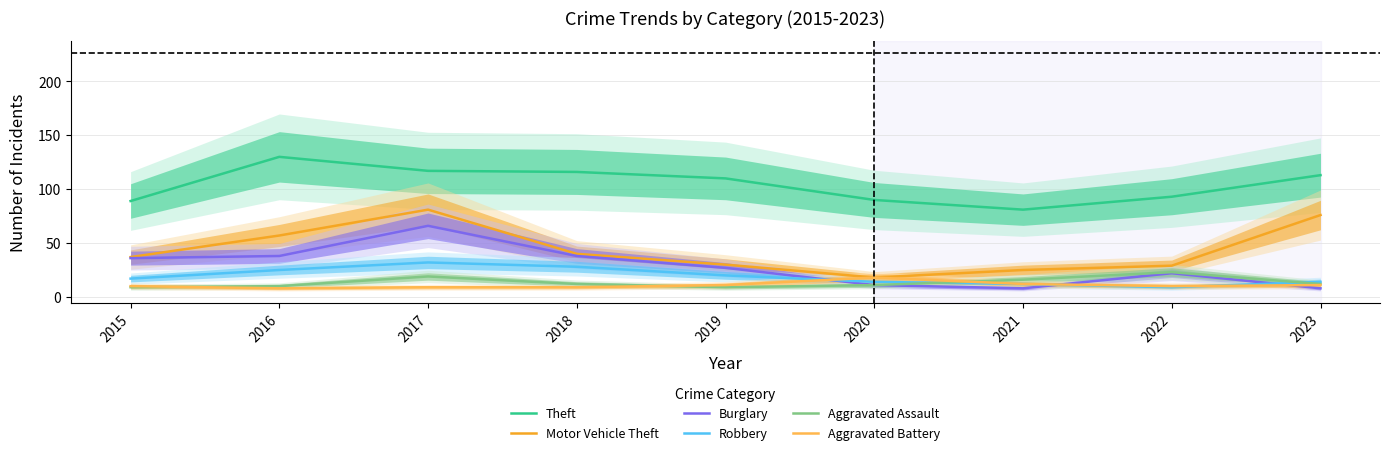

How many data points in Aggravated Assault are less than 12?

4